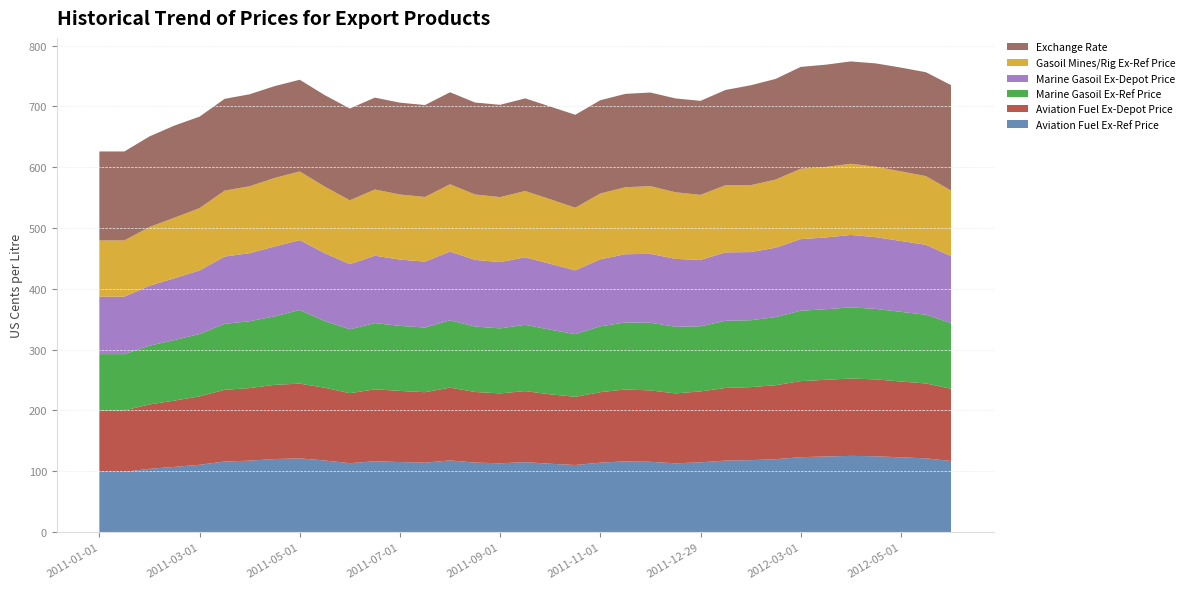

Reading left to right, transcribe all the data shown in this chart.

Aviation Fuel Ex-Ref Price: 99.0	99.0	103.9	107.1	110.5	116.0	117.4	120.0	121.0	117.6	113.2	116.4	115.0	114.0	117.8	114.2	113.0	114.9	112.2	110.2	114.0	116.2	115.4	113.0	114.6	117.5	118.2	119.7	123.1	124.2	125.2	124.5	122.8	121.2	116.8
Aviation Fuel Ex-Depot Price: 101.0	101.0	105.9	109.1	112.5	118.0	119.4	122.0	123.0	119.6	115.2	118.4	117.0	116.0	119.8	116.2	115.0	116.9	114.2	112.2	116.0	118.2	117.4	115.0	116.6	119.5	120.2	121.7	125.1	126.2	127.2	126.5	124.8	123.2	118.8
Marine Gasoil Ex-Ref Price: 92.5	92.5	96.6	99.6	102.5	108.5	110.0	112.8	121.0	109.6	105.1	108.9	107.0	106.4	110.8	107.6	106.9	109.1	106.3	103.0	108.3	110.2	111.3	109.6	107.1	110.5	110.0	112.1	115.8	116.0	117.1	115.9	114.6	113.0	108.0
Marine Gasoil Ex-Depot Price: 94.5	94.5	98.6	101.6	104.5	110.5	112.0	114.8	115.0	111.6	107.1	110.9	109.0	108.4	112.8	109.6	108.9	111.1	108.3	105.0	110.3	112.2	113.3	111.6	109.1	112.5	112.0	114.1	117.8	118.0	119.1	117.9	116.6	115.0	110.0
Gasoil Mines/Rig Ex-Ref Price: 92.5	92.5	96.6	99.6	102.5	108.5	110.0	112.8	113.0	109.6	105.1	108.9	107.0	106.4	110.8	107.6	106.9	109.1	106.3	103.0	108.3	110.2	111.3	109.6	107.1	110.5	110.0	112.1	115.8	116.0	117.1	115.9	114.6	113.0	108.0
Exchange Rate: 146.3	146.3	149.0	151.5	150.5	150.9	151.3	151.1	150.8	150.4	150.9	151.1	151.1	151.2	151.3	151.3	151.8	152.3	152.5	152.8	153.4	153.6	154.0	154.3	154.6	156.7	164.3	165.6	167.5	168.2	168.3	169.9	170.7	170.9	173.3